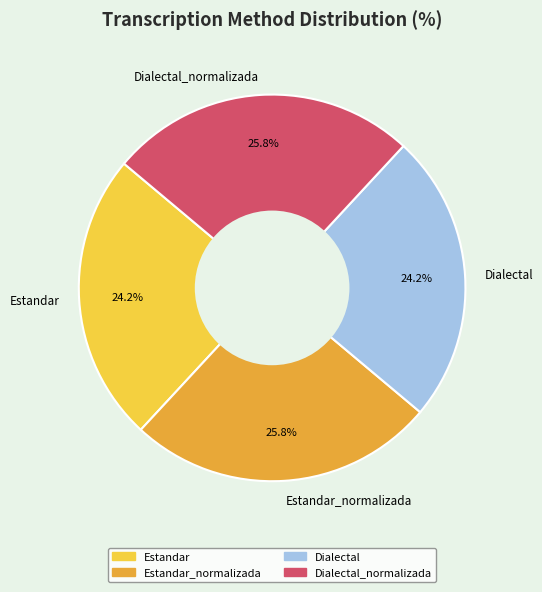

What percentage is the Dialectal slice, to the nearest percent?

24%